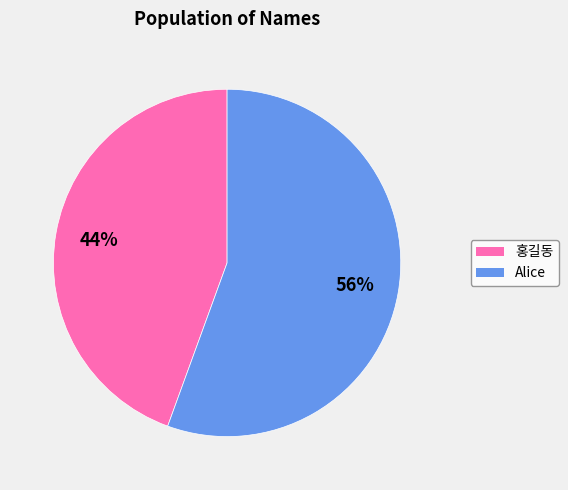

To the nearest percent, what percentage of the pie is Alice?

56%